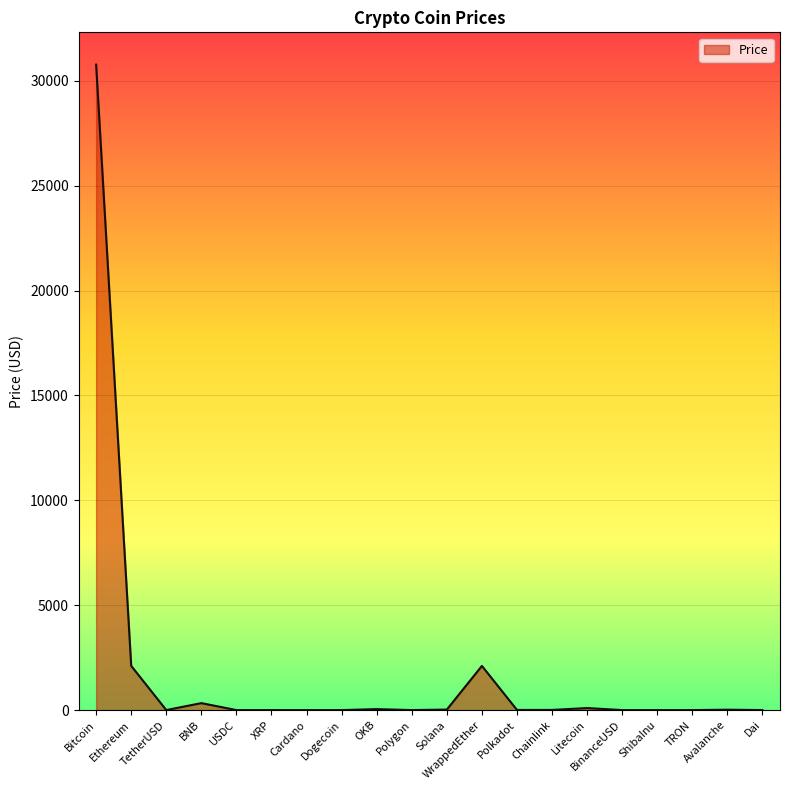

At which category does the chart reach its peak across all series?

Bitcoin